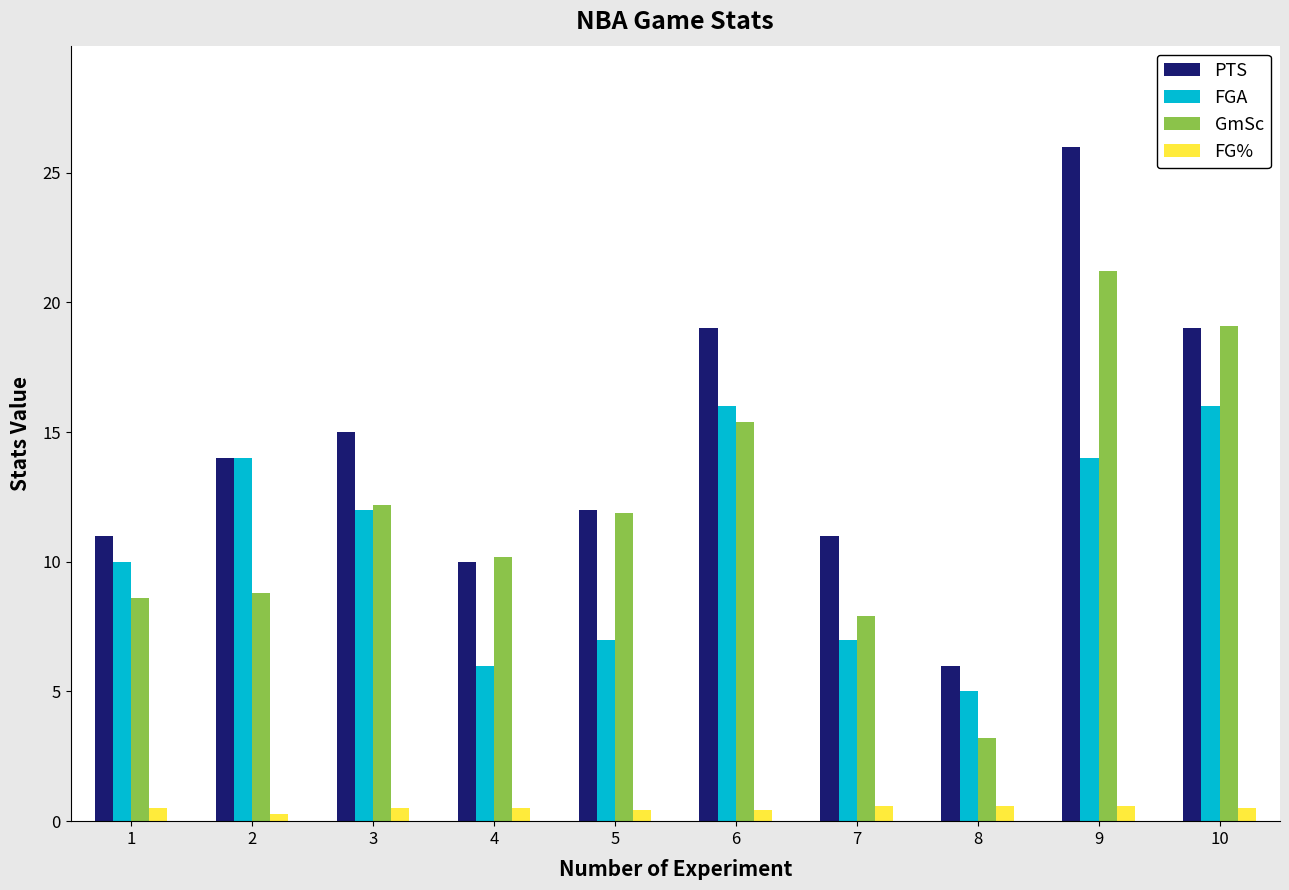

What is the difference between the FGA values at 7 and 1?

3.0